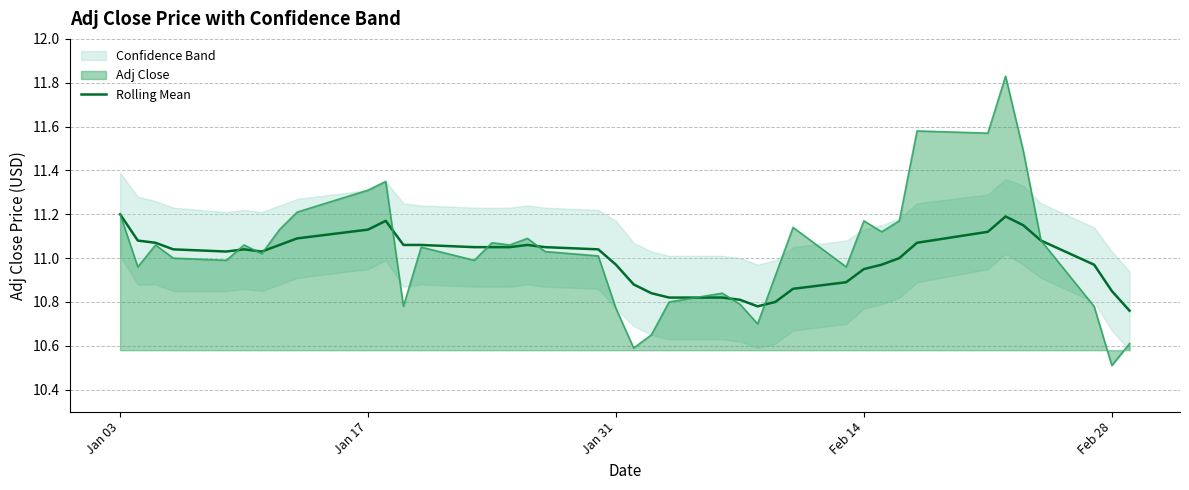

What is the average value?

11.0